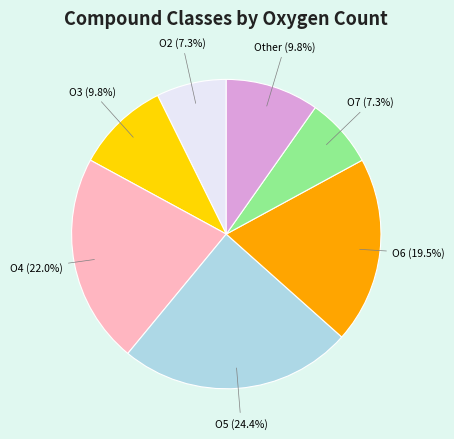

To the nearest percent, what is the average slice percentage?

14%